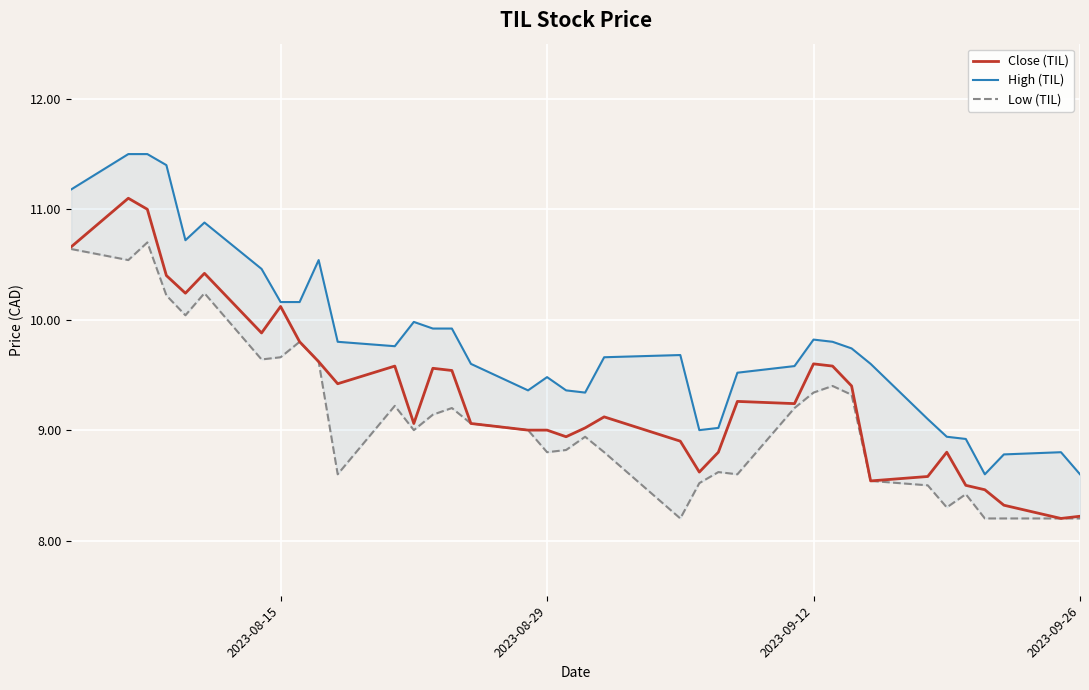

Rank the series by their average value, from highest to lowest.

High (TIL), Close (TIL), Low (TIL)